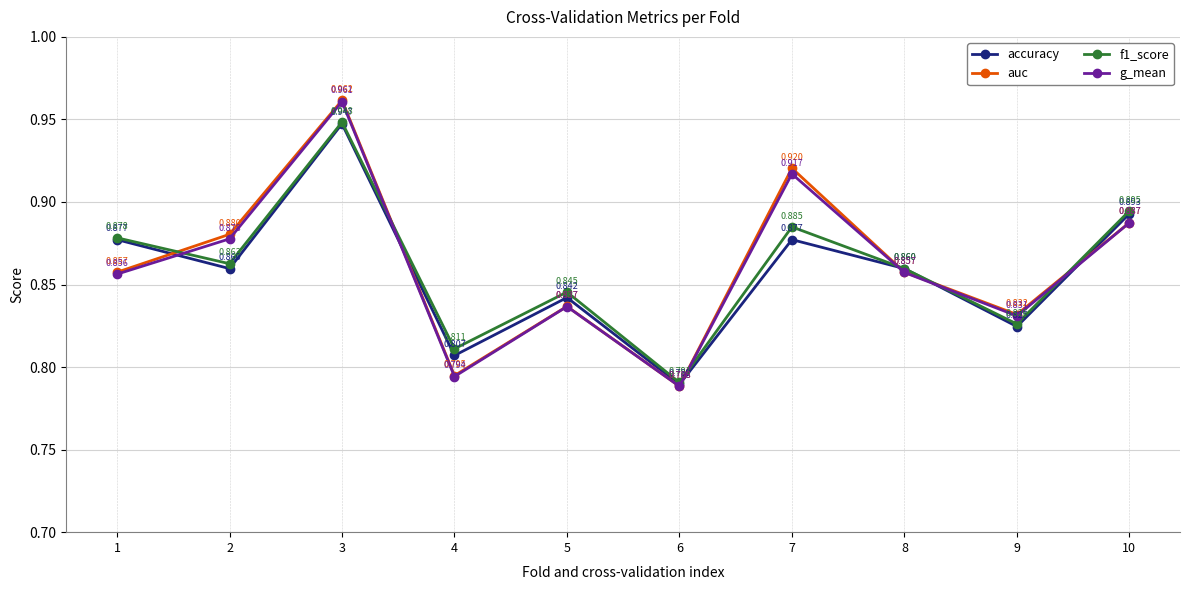

Which series has the widest spread of values?

auc